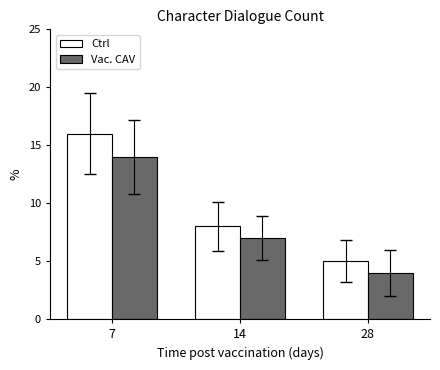

List the series in order of their overall mean, highest first.

Ctrl, Vac. CAV